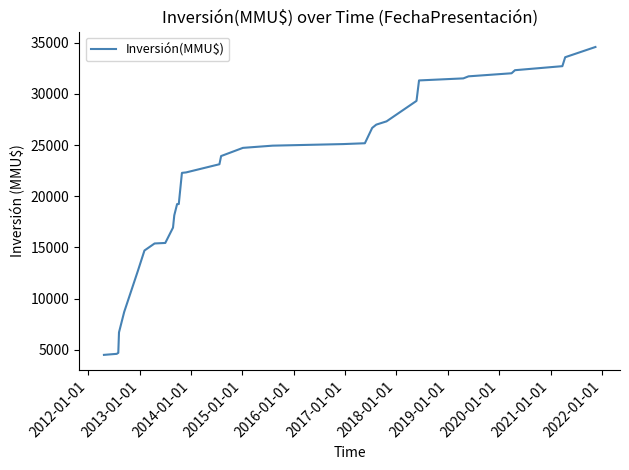

What is the smallest value displayed?

4500